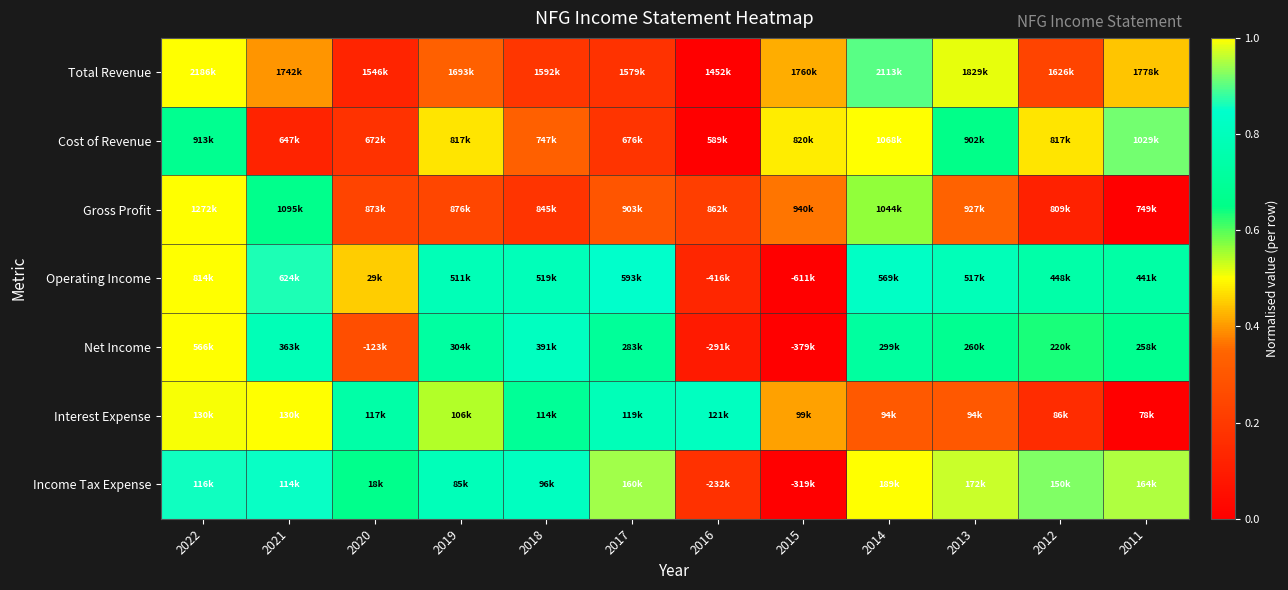

Reading left to right, extract all data points from this chart.

Total Revenue: 2022=1.0	2021=0.4	2020=0.1	2019=0.3	2018=0.2	2017=0.2	2016=0.0	2015=0.4	2014=0.9	2013=0.5	2012=0.2	2011=0.4
Cost of Revenue: 2022=0.7	2021=0.1	2020=0.2	2019=0.5	2018=0.3	2017=0.2	2016=0.0	2015=0.5	2014=1.0	2013=0.7	2012=0.5	2011=0.9
Gross Profit: 2022=1.0	2021=0.7	2020=0.2	2019=0.2	2018=0.2	2017=0.3	2016=0.2	2015=0.4	2014=0.6	2013=0.3	2012=0.1	2011=0.0
Operating Income: 2022=1.0	2021=0.9	2020=0.4	2019=0.8	2018=0.8	2017=0.8	2016=0.1	2015=0.0	2014=0.8	2013=0.8	2012=0.7	2011=0.7
Net Income: 2022=1.0	2021=0.8	2020=0.3	2019=0.7	2018=0.8	2017=0.7	2016=0.1	2015=0.0	2014=0.7	2013=0.7	2012=0.6	2011=0.7
Interest Expense: 2022=1.0	2021=1.0	2020=0.7	2019=0.5	2018=0.7	2017=0.8	2016=0.8	2015=0.4	2014=0.3	2013=0.3	2012=0.2	2011=0.0
Income Tax Expense: 2022=0.9	2021=0.9	2020=0.7	2019=0.8	2018=0.8	2017=0.9	2016=0.2	2015=0.0	2014=1.0	2013=1.0	2012=0.9	2011=1.0